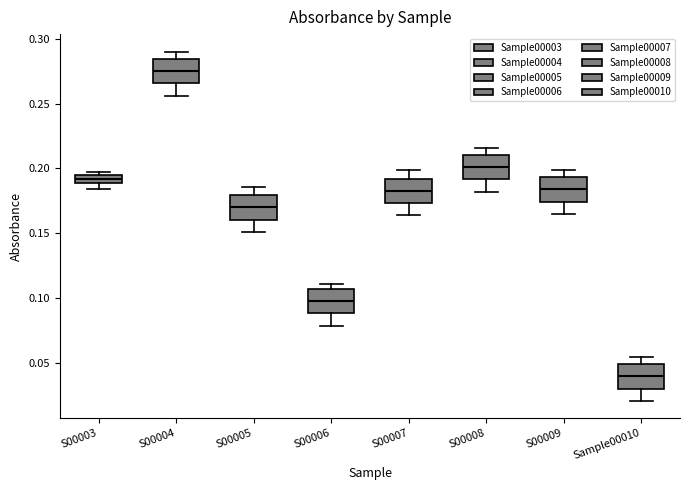

Which box has the highest median line?

S00004